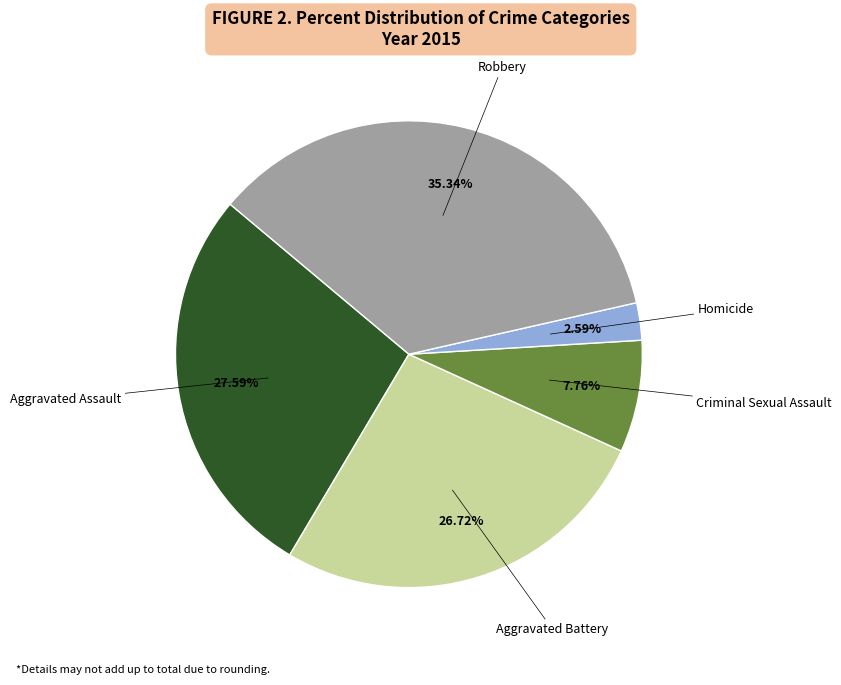

Is there a majority slice in this chart?

No